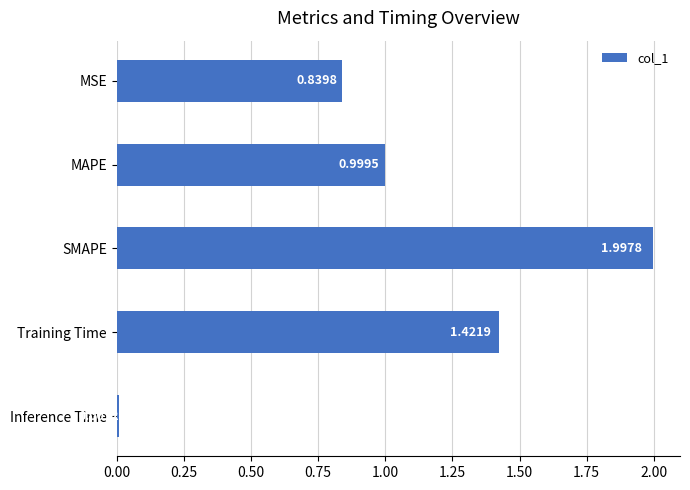

What is the change in value from SMAPE to Inference Time?

-2.0